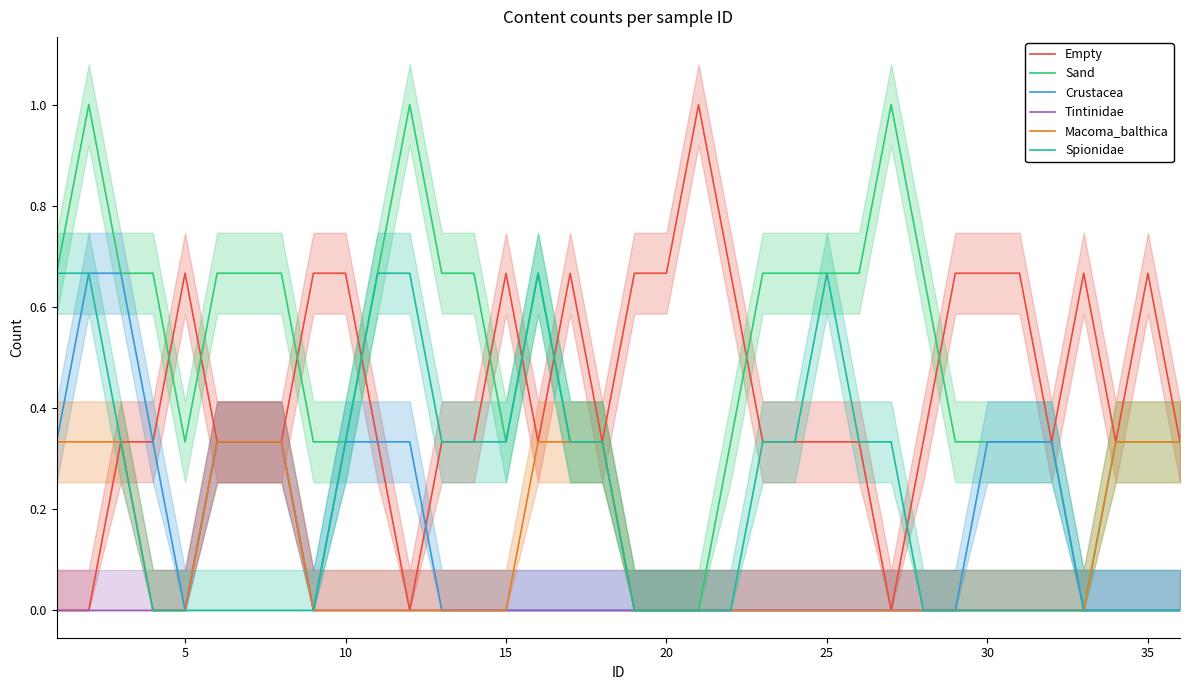

True or false: Sand and Crustacea cross at least once.

False